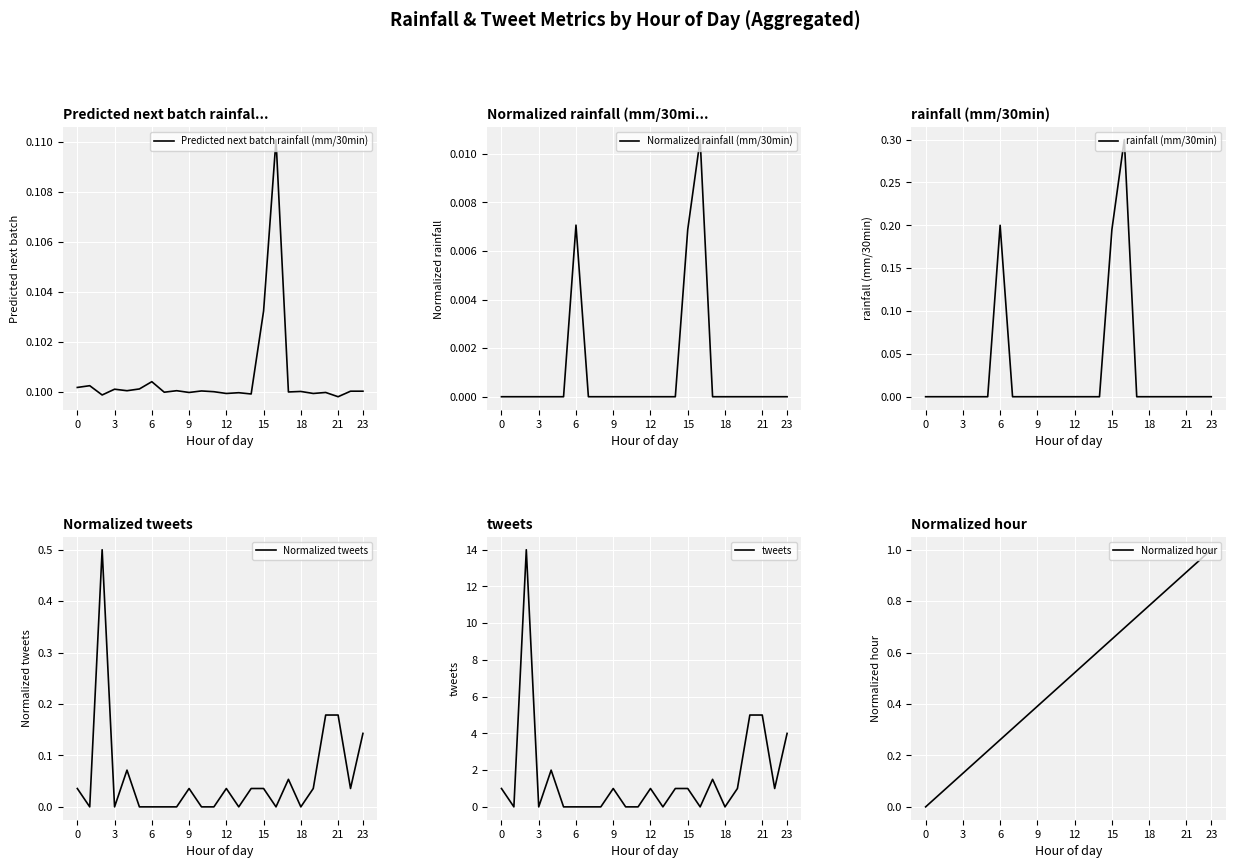

Is it true that Predicted next batch rainfall (mm/30min) equals 0.1 at 18?

True